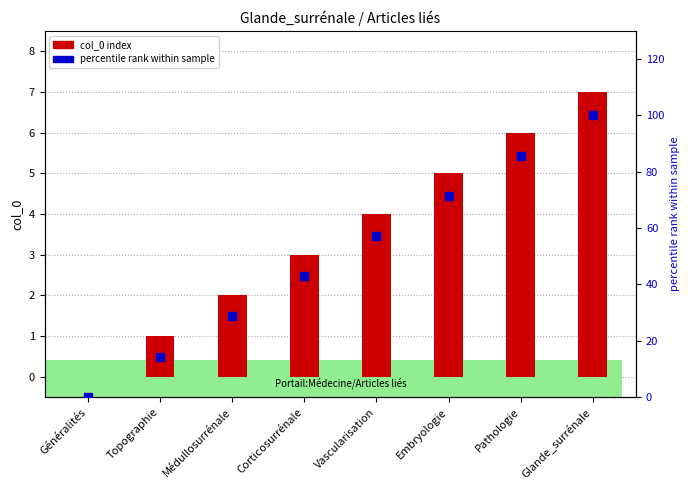

Which series contains the lowest Y value?

col_0 index